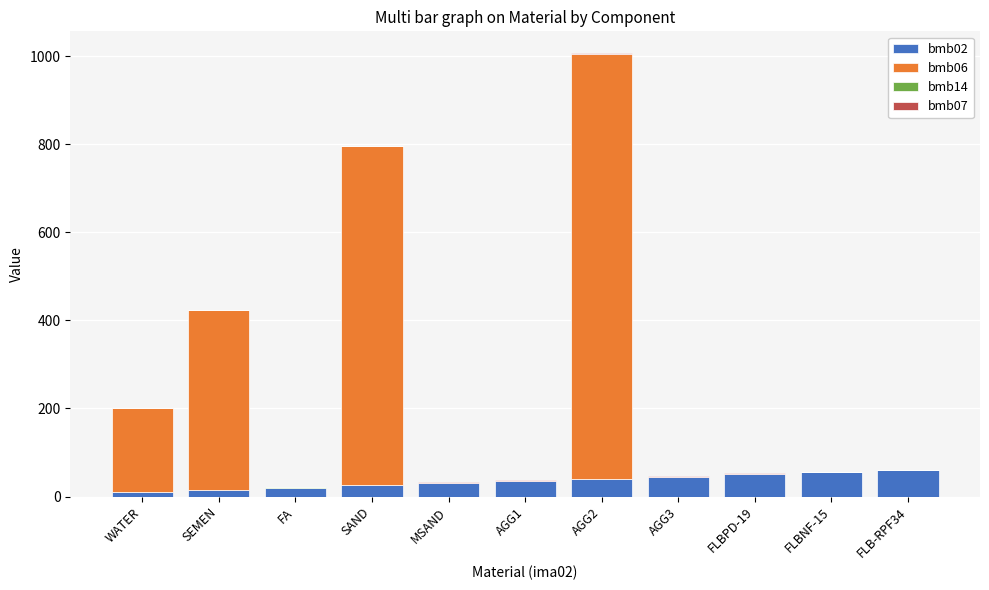

At which category is the sum across all series the highest?

AGG2